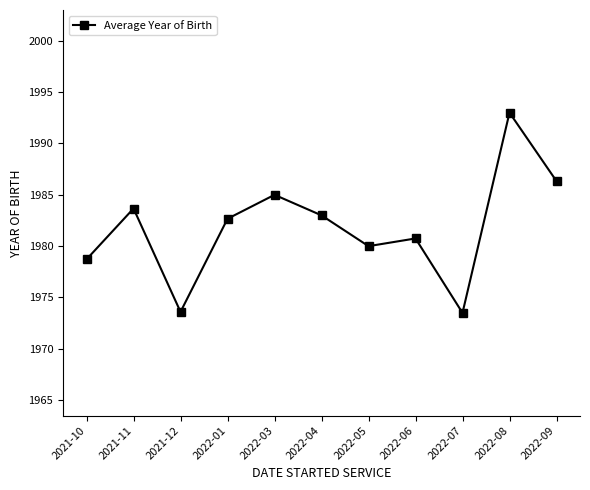

What is the change in value from 2021-10 to 2022-05?

+1.3